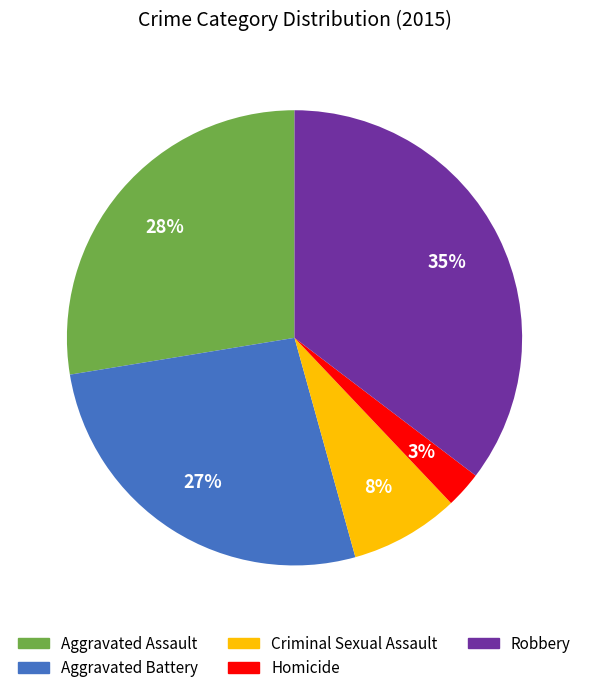

Combined, do Aggravated Battery and Criminal Sexual Assault account for over 50%?

No